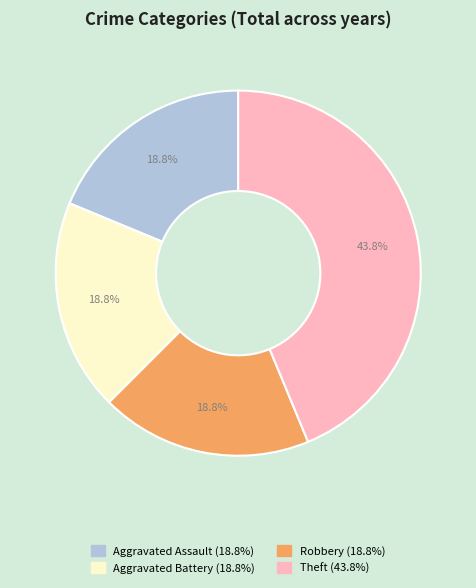

What percentage do Aggravated Assault and Robbery together represent?

37.5%